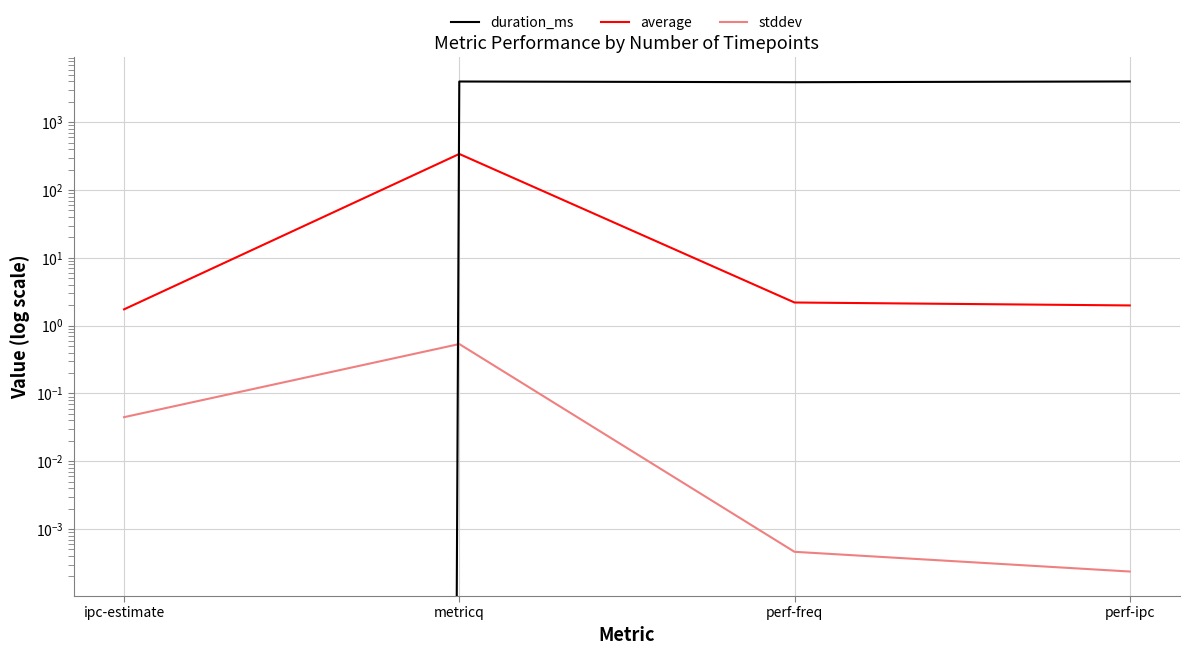

What is the spread (max minus min) of values at perf-freq?

3902.0